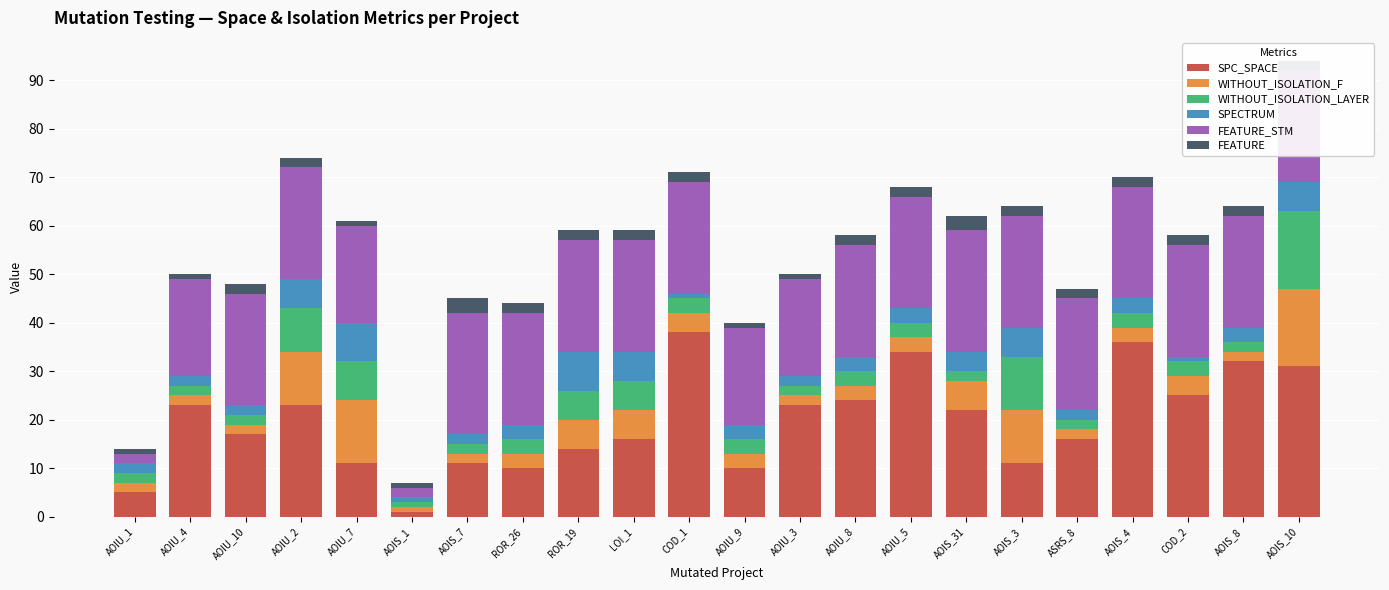

True or false: SPC_SPACE has a value of 36 at COD_2.

False